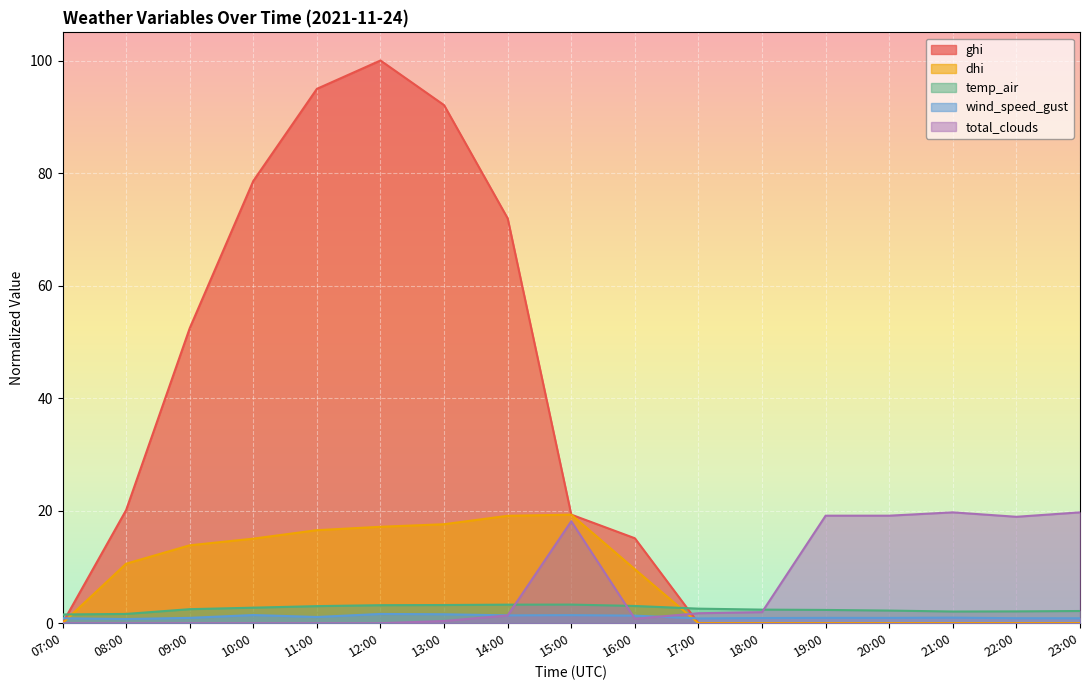

Reading left to right, extract all data points from this chart.

ghi: 07:00=0.0	08:00=20.1	09:00=52.4	10:00=78.6	11:00=95.0	12:00=100.0	13:00=92.1	14:00=71.9	15:00=19.3	16:00=15.1	17:00=0.0	18:00=0.0	19:00=0.0	20:00=0.0	21:00=0.0	22:00=0.0	23:00=0.0
dhi: 07:00=0.0	08:00=10.6	09:00=13.8	10:00=15.0	11:00=16.5	12:00=17.1	13:00=17.6	14:00=19.1	15:00=19.3	16:00=9.6	17:00=0.0	18:00=0.0	19:00=0.0	20:00=0.0	21:00=0.0	22:00=0.0	23:00=0.0
temp_air: 07:00=1.6	08:00=1.6	09:00=2.5	10:00=2.8	11:00=3.0	12:00=3.2	13:00=3.2	14:00=3.3	15:00=3.3	16:00=3.1	17:00=2.6	18:00=2.4	19:00=2.4	20:00=2.2	21:00=2.1	22:00=2.1	23:00=2.2
wind_speed_gust: 07:00=0.9	08:00=0.7	09:00=1.0	10:00=1.5	11:00=1.1	12:00=1.6	13:00=1.6	14:00=1.4	15:00=1.4	16:00=1.3	17:00=0.8	18:00=0.9	19:00=1.0	20:00=0.9	21:00=1.0	22:00=0.9	23:00=0.9
total_clouds: 07:00=0.0	08:00=0.0	09:00=0.0	10:00=0.0	11:00=0.0	12:00=0.0	13:00=0.4	14:00=1.4	15:00=18.1	16:00=0.8	17:00=1.8	18:00=2.0	19:00=19.1	20:00=19.1	21:00=19.7	22:00=18.9	23:00=19.7